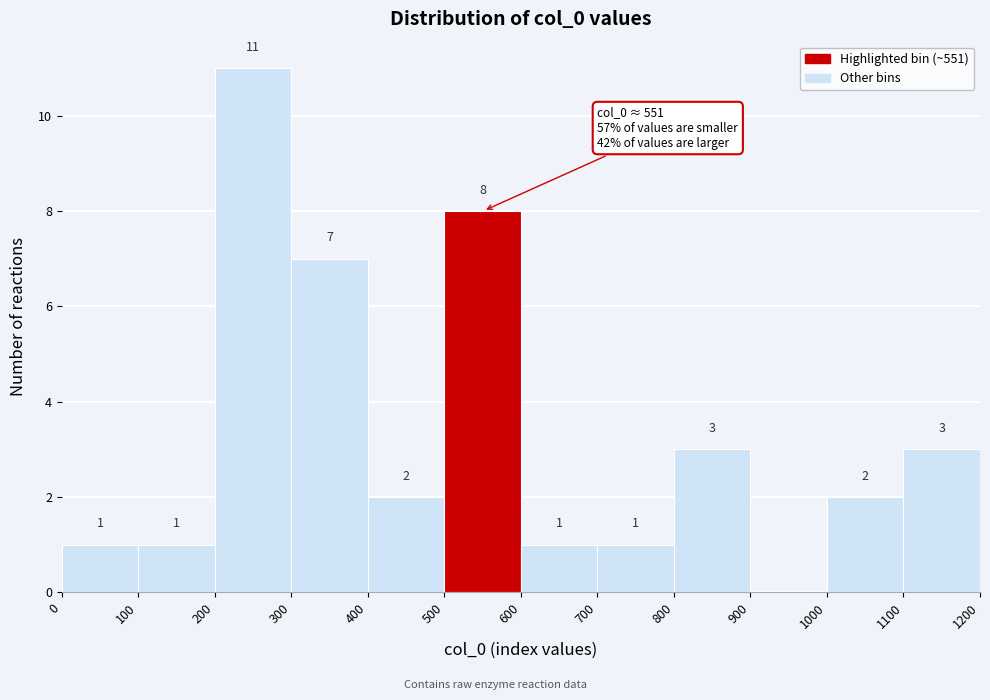

Over which range of the x-axis is the bar tallest?

200 to 300